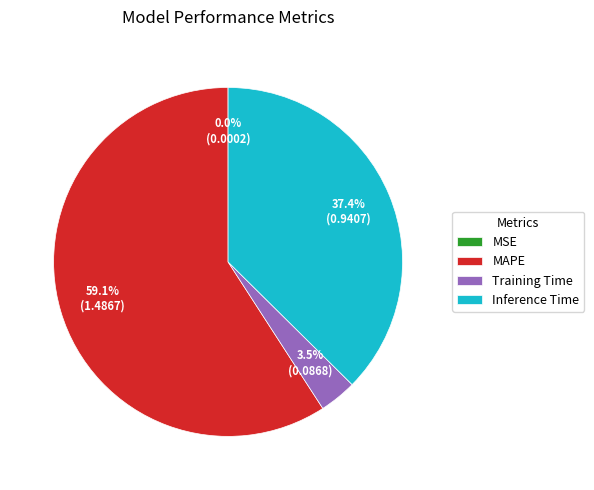

What portion of the pie excludes Training Time?

96.5%